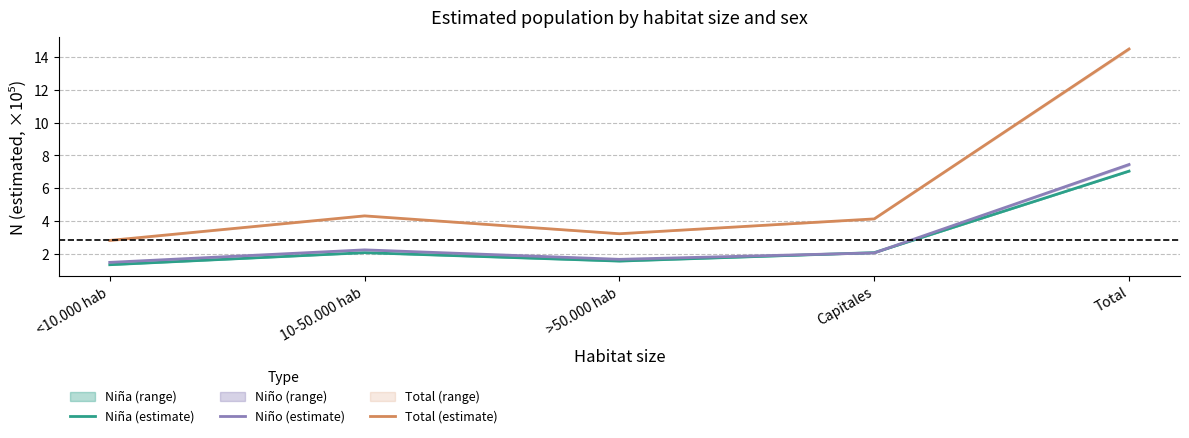

What is the label of the 2nd point from the right?

Capitales